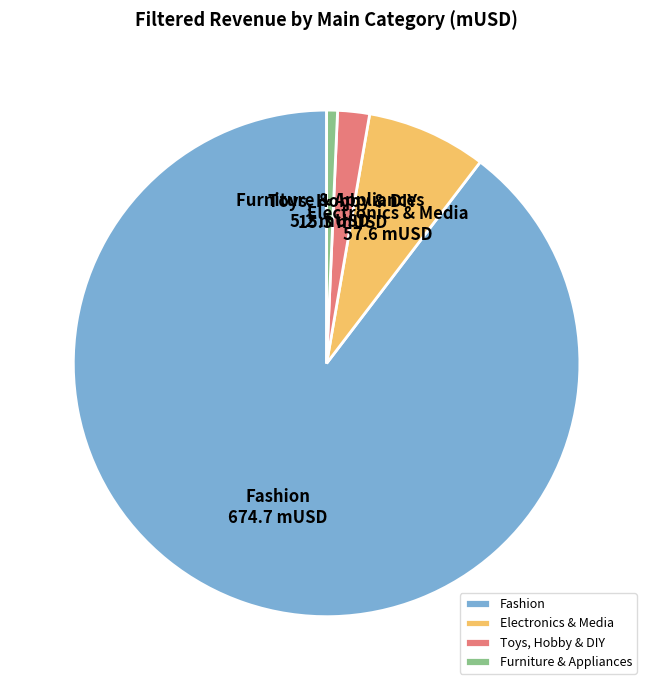

Between Furniture & Appliances and Toys, Hobby & DIY, which is larger?

Toys, Hobby & DIY